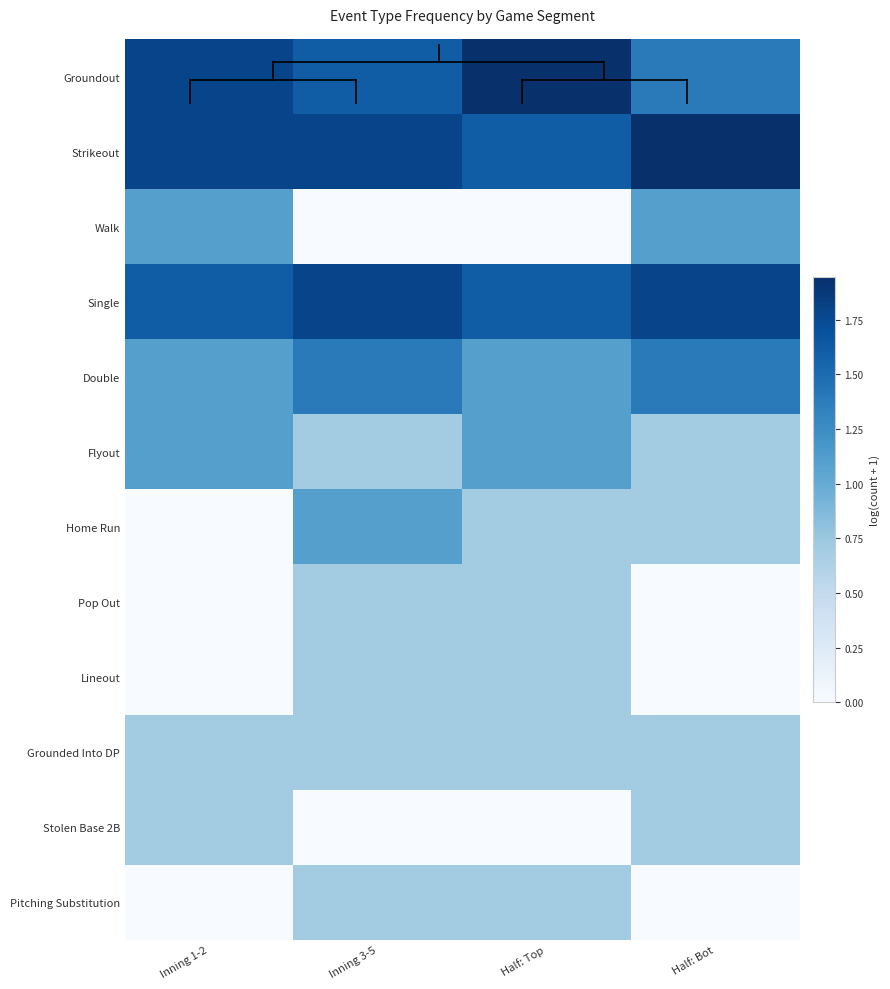

Which series has the largest total across all categories?

Strikeout